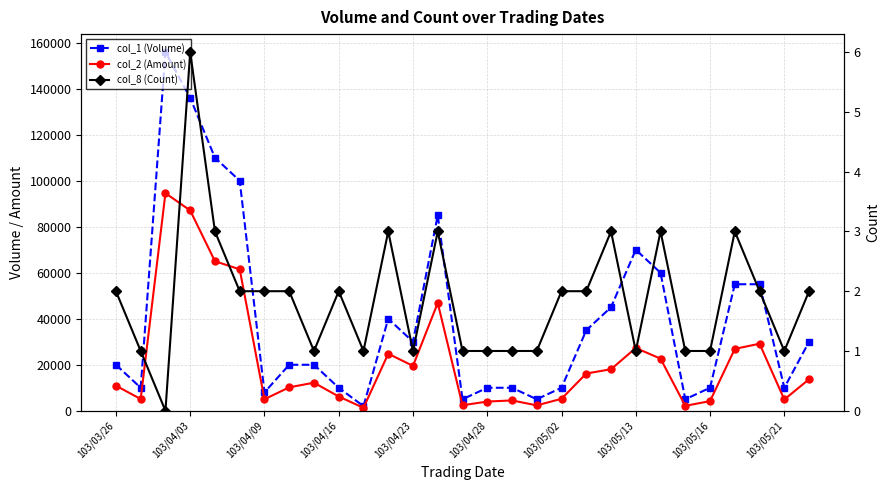

List the series in order of their peak value, highest first.

col_1 (Volume), col_2 (Amount), col_8 (Count)